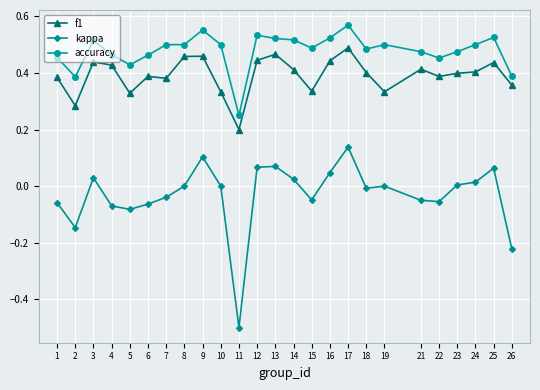

How many lines are shown in the chart?

3